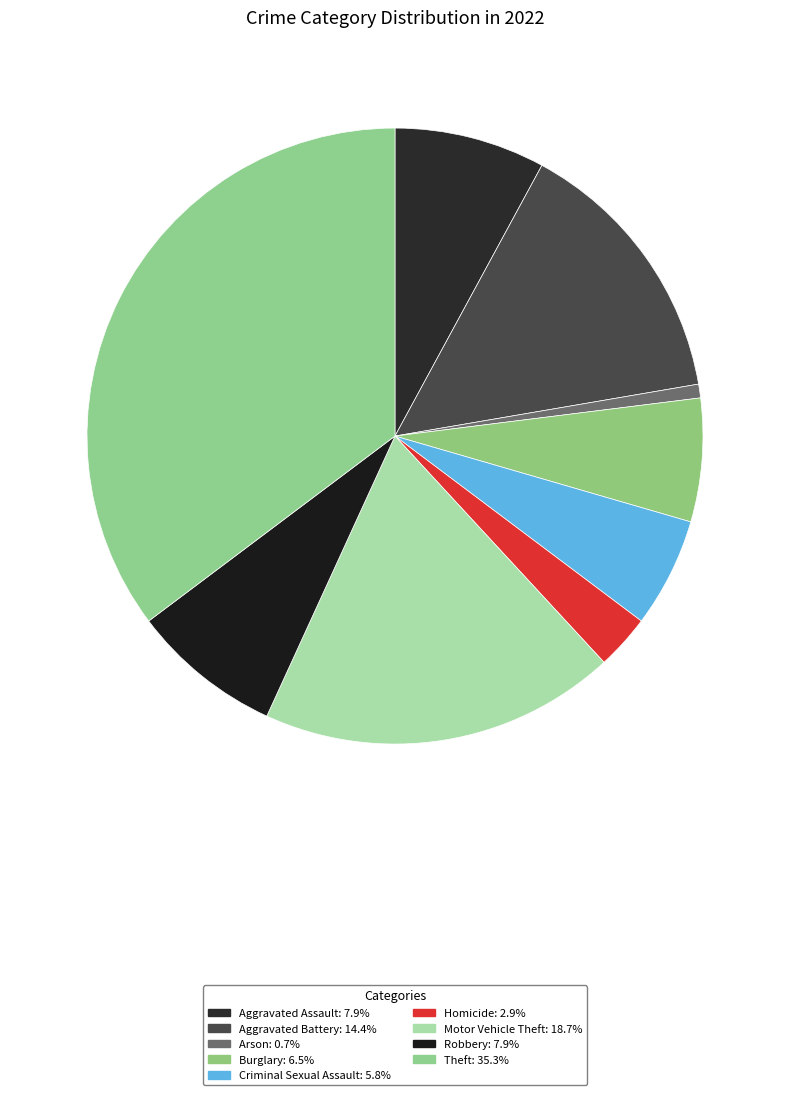

Do Homicide and Burglary together represent more than half of the pie?

No